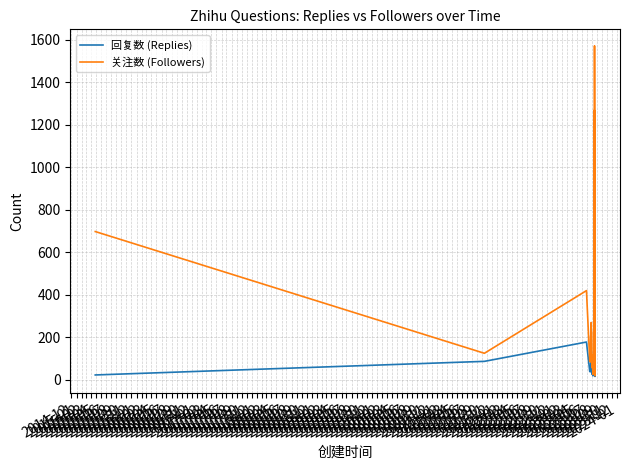

The 回复数 (Replies) series shows 102 at 2017-07. True or false?

False